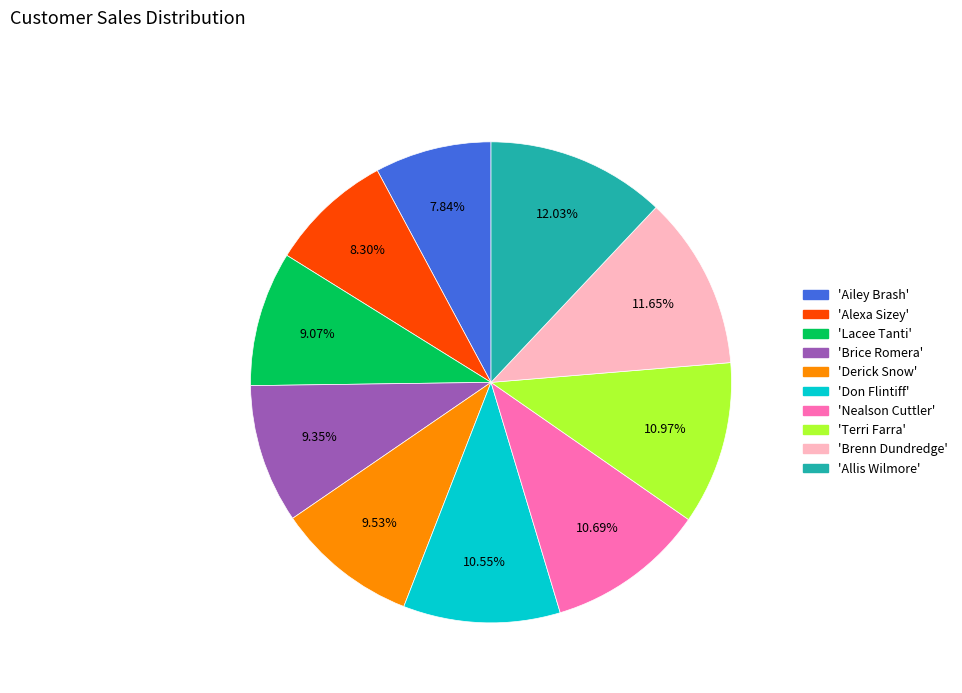

Is there any slice that represents more than half of the pie?

No